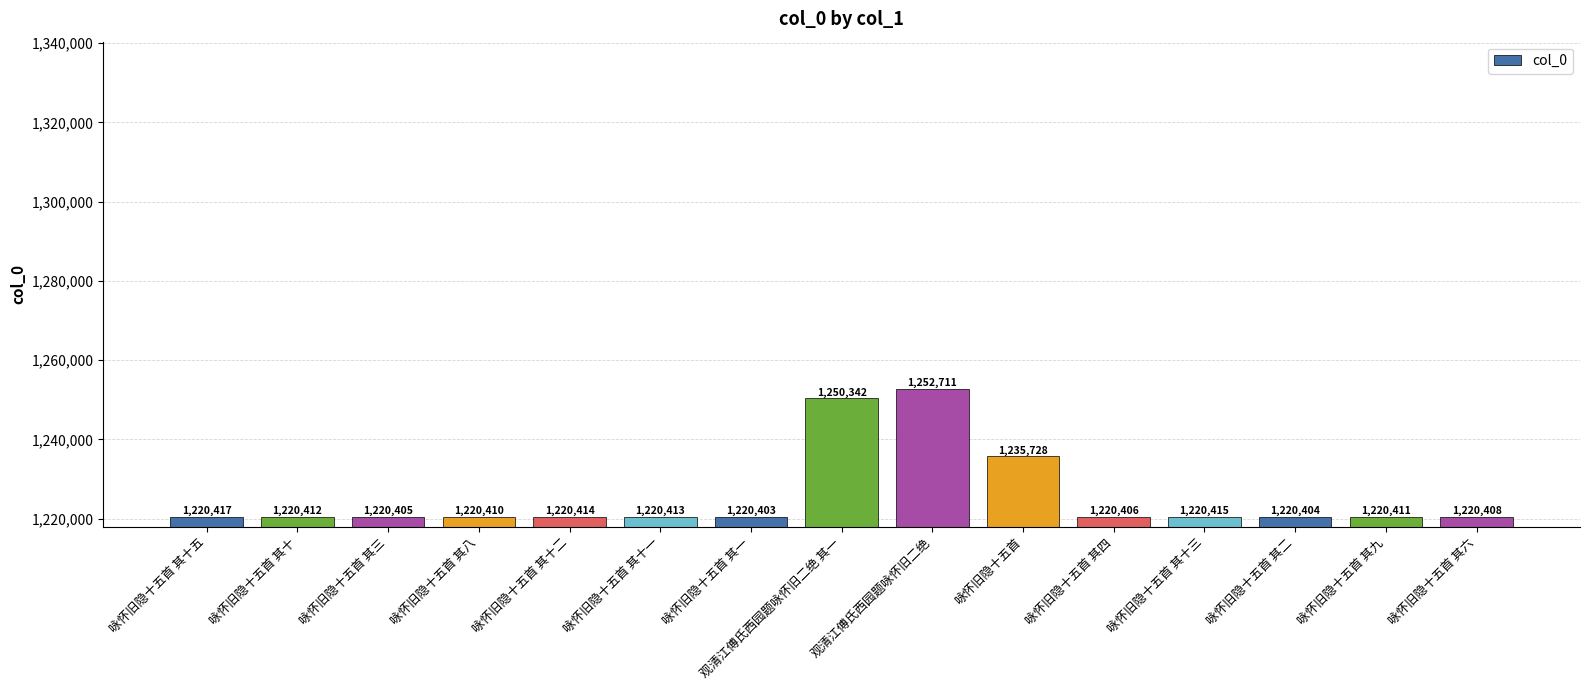

Is it true that the value at 咏怀旧隐十五首 其三 is 1220405?

True